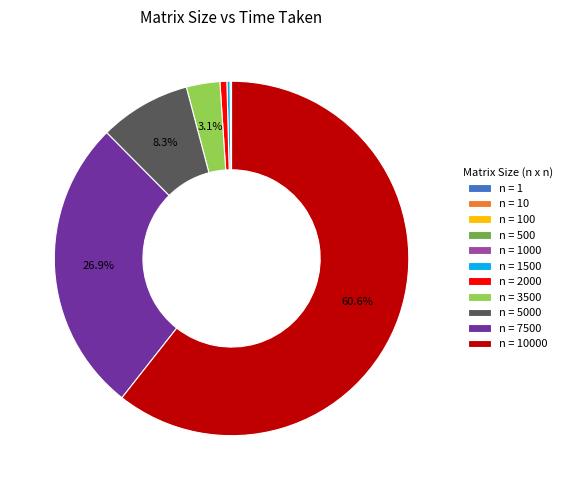

Is there any slice that represents more than half of the pie?

Yes